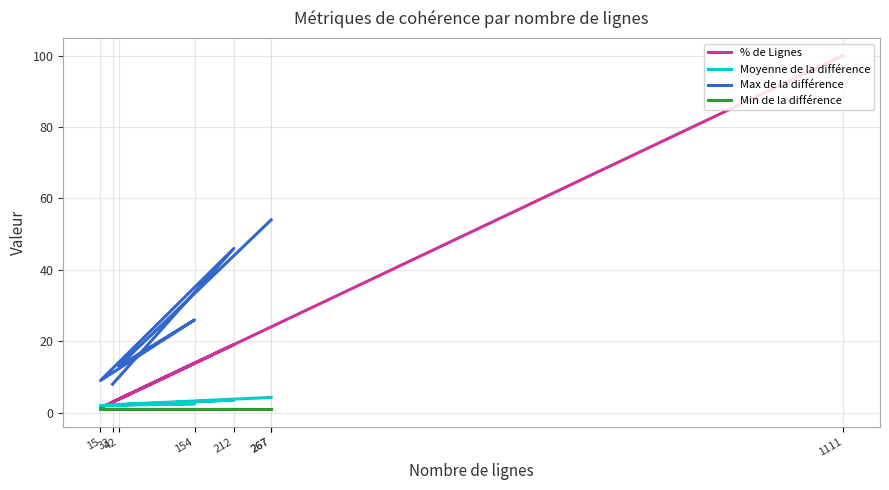

What is the difference between the maximum and minimum values in the % de Lignes series?

98.6